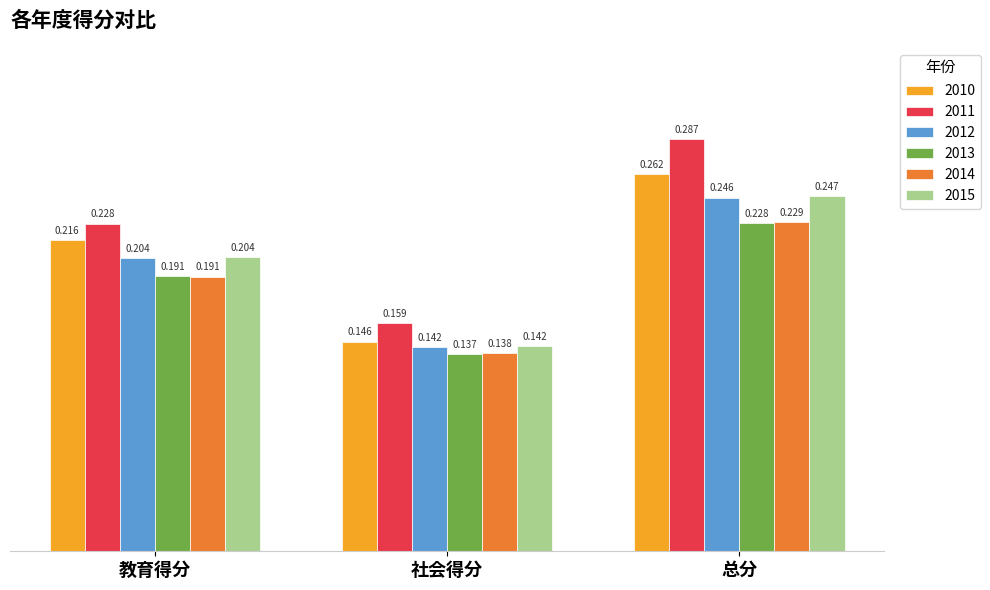

Which category has the lowest value in the 2011 series?

社会得分